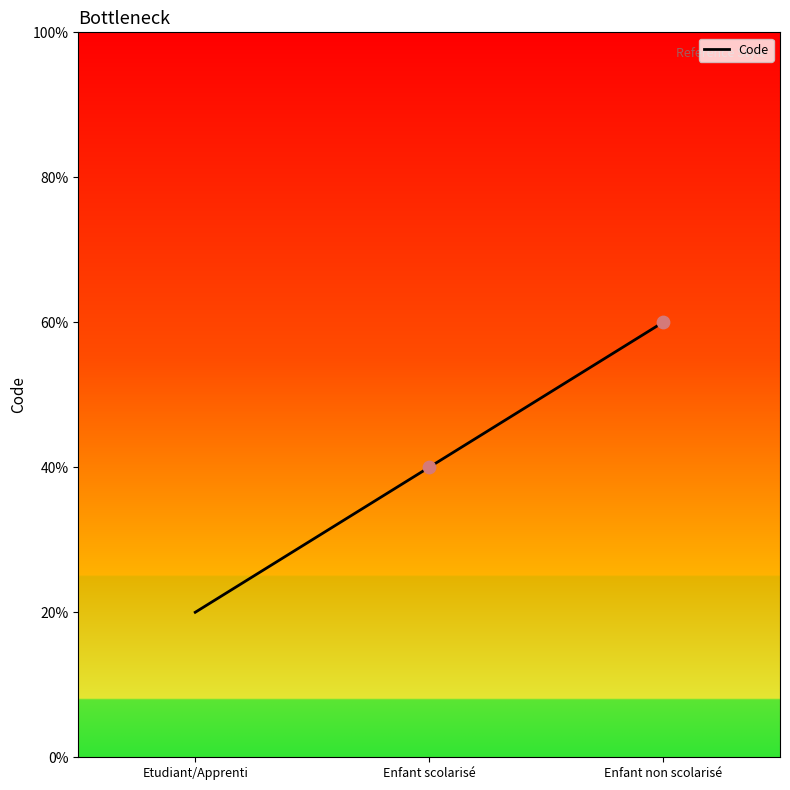

Which has a higher value, Enfant non scolarisé or Enfant scolarisé?

Enfant non scolarisé